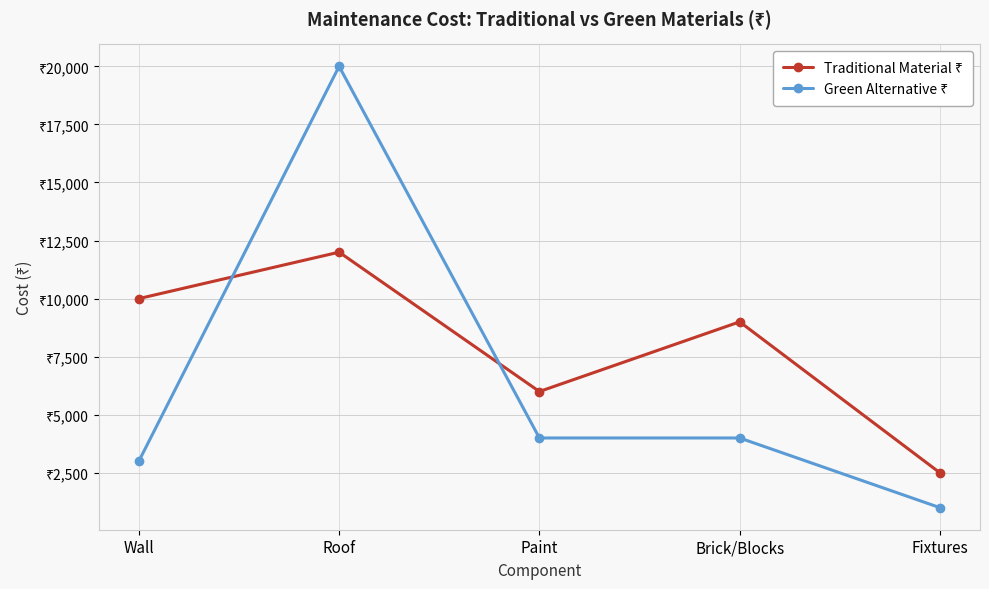

What position from the right is Wall?

5